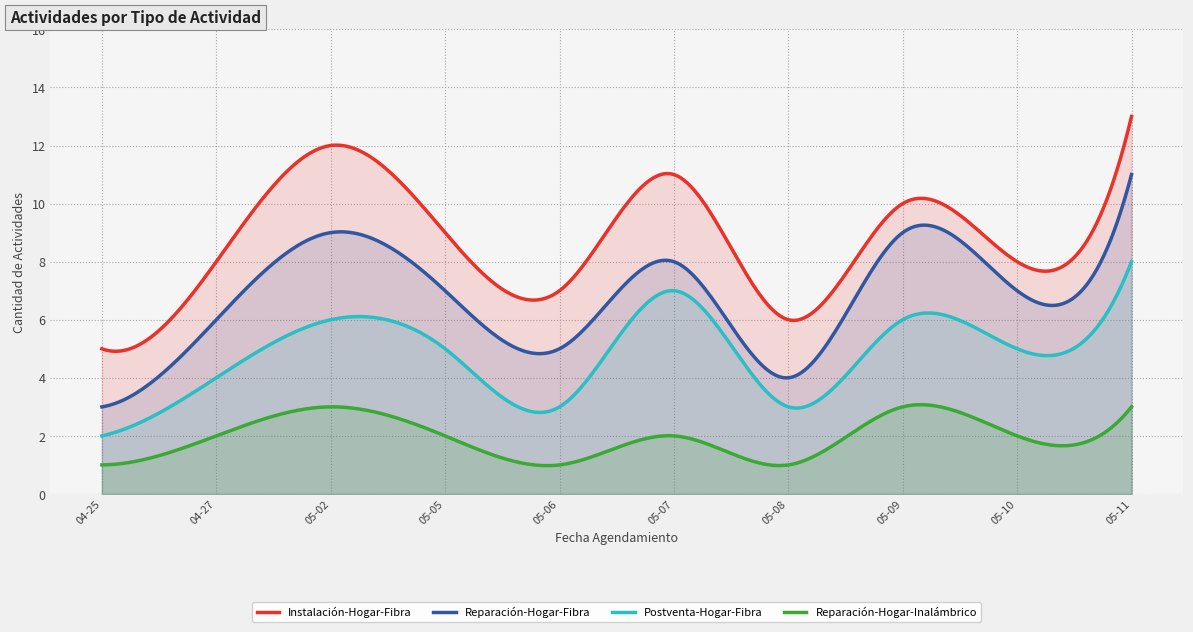

How many lines are shown in the chart?

4